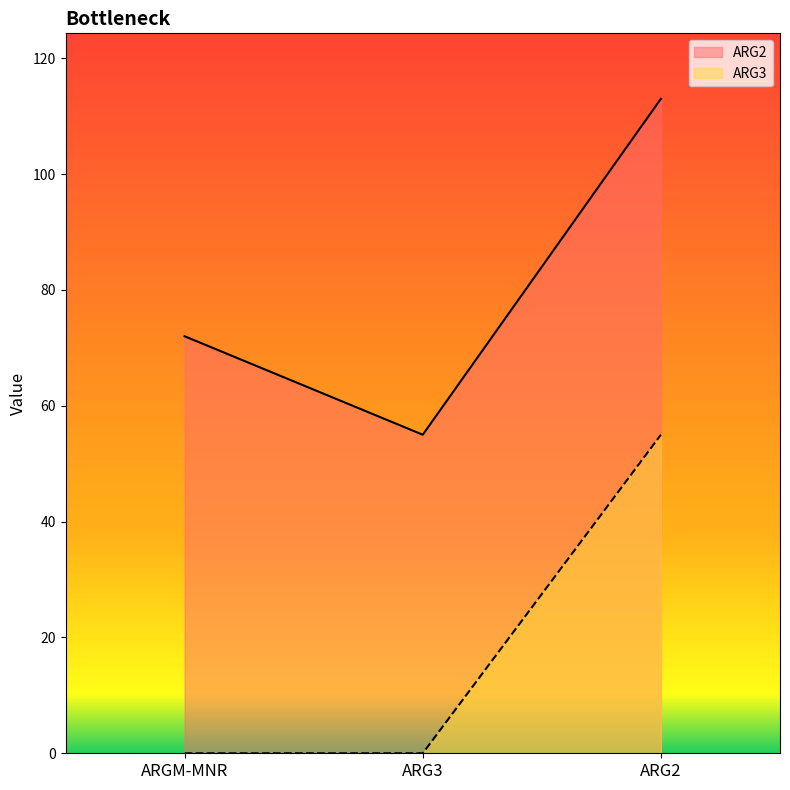

Between ARGM-MNR and ARG2, which series saw the biggest shift?

ARG3